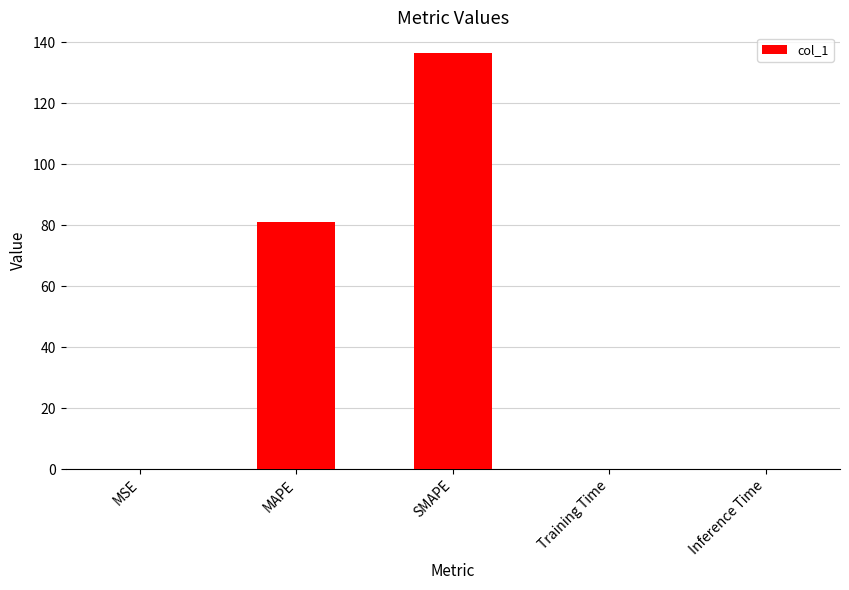

What is the maximum value shown in the chart?

136.4